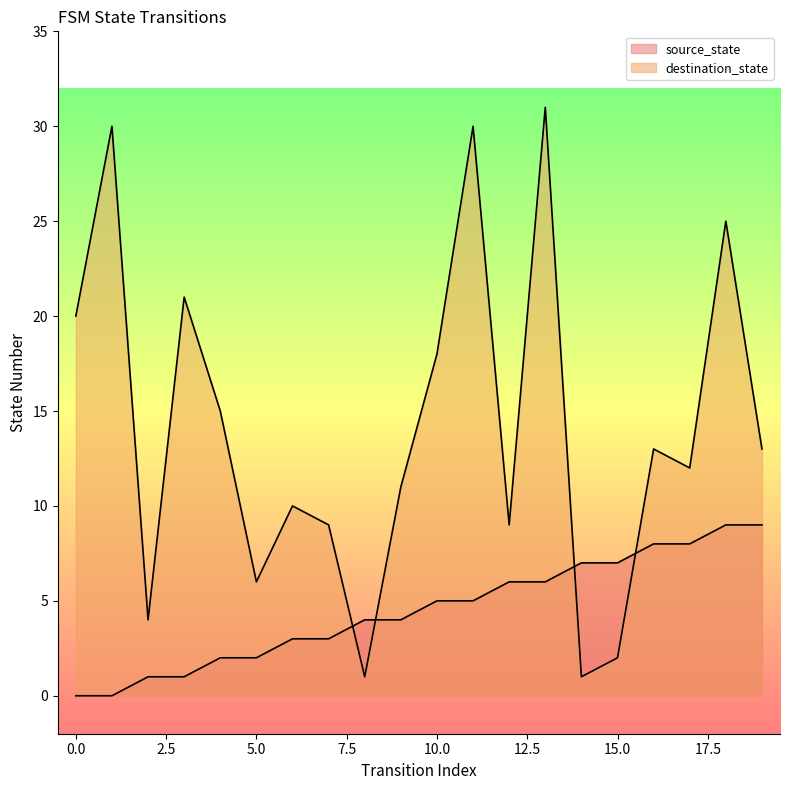

How many lines are shown in the chart?

2